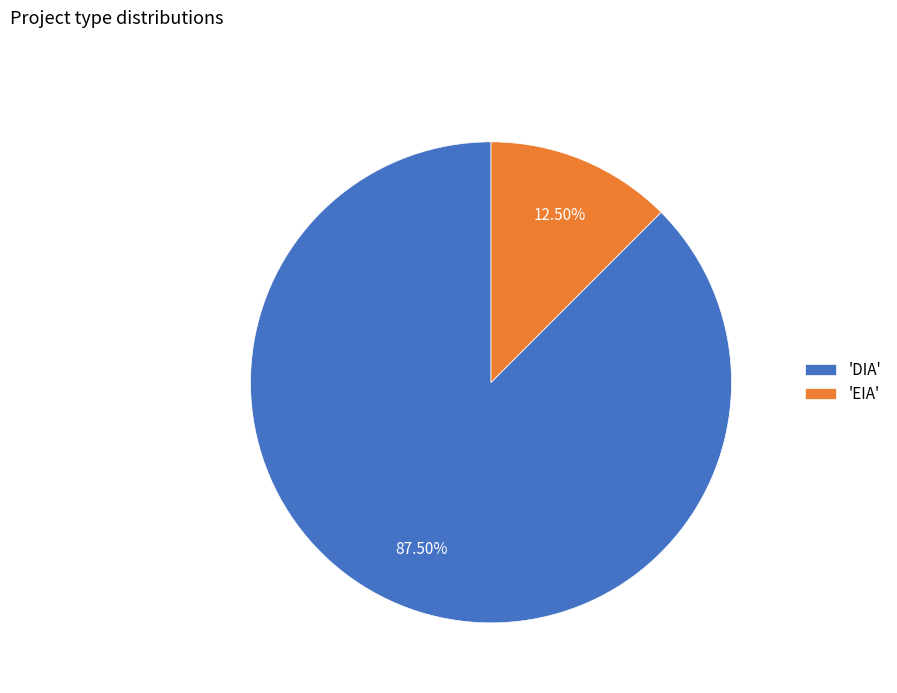

Approximately how many times larger is the value at 'DIA' compared to 'EIA'?

7.0